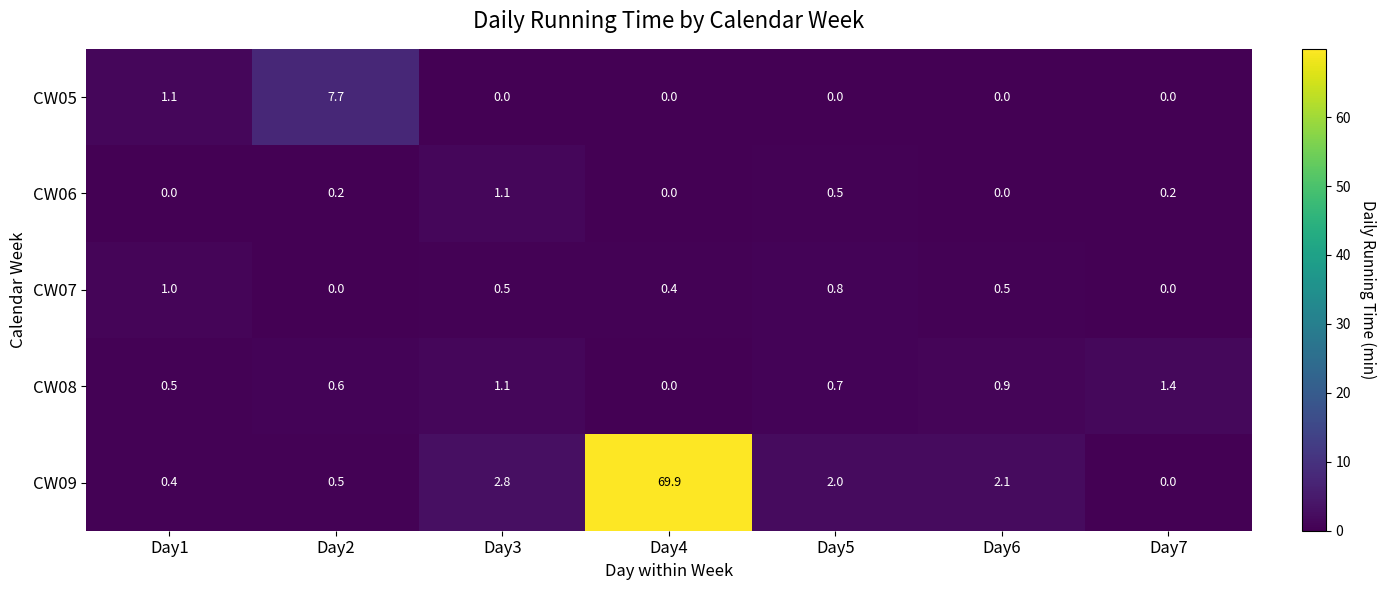

What is the difference between the CW09 values at Day6 and Day3?

0.7